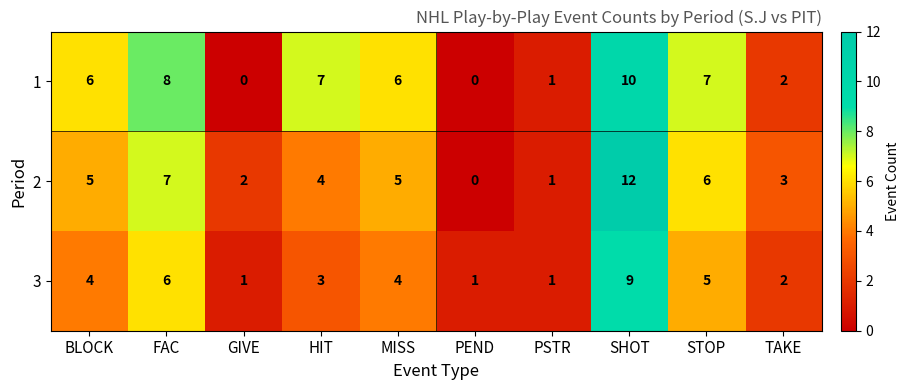

What is the greatest value displayed?

12